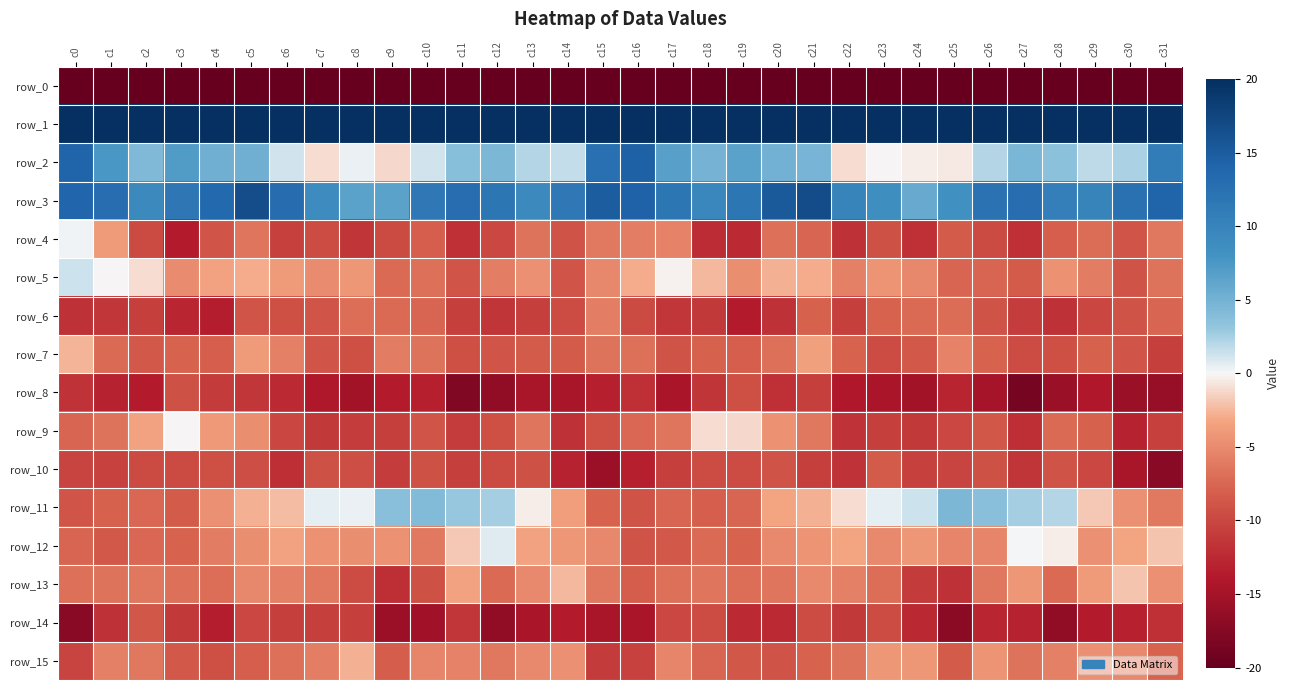

True or false: row_1 has a value of 25.1 at c18.

False